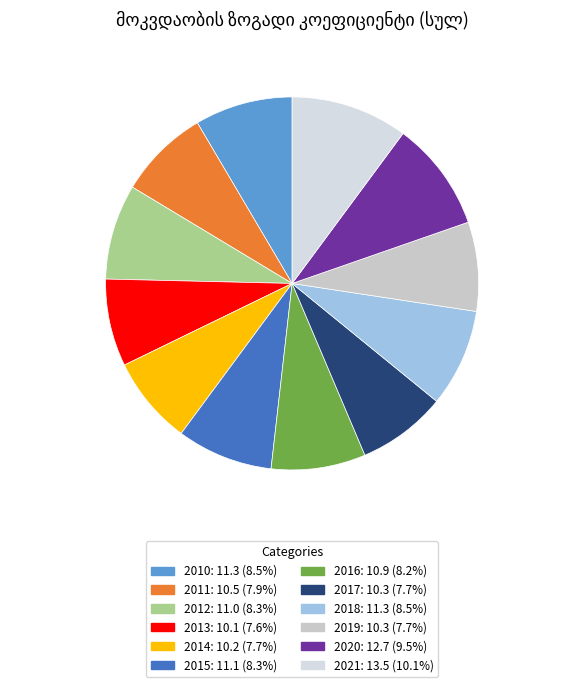

Does 2012 represent more than half of the total?

No